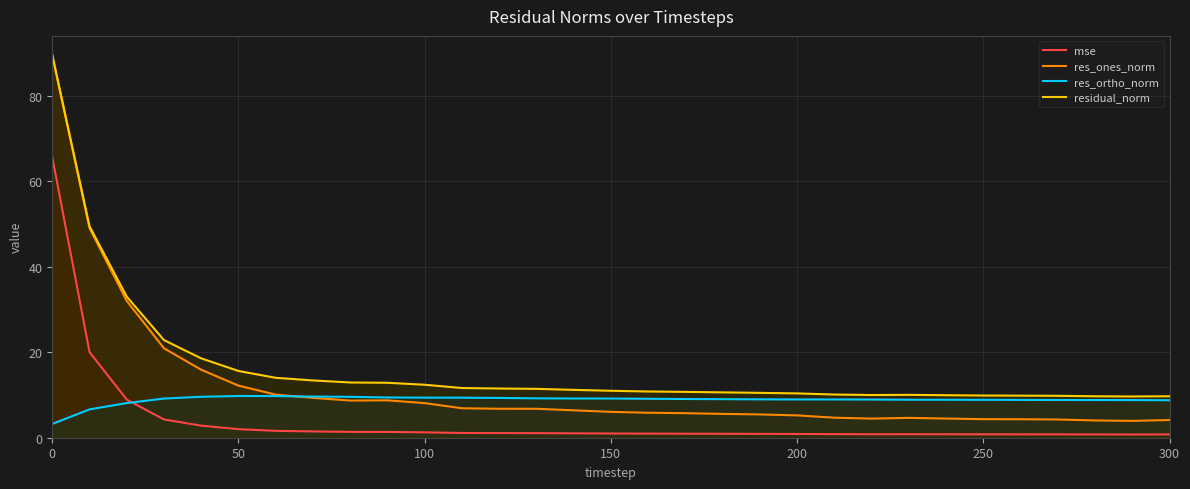

Is it true that residual_norm equals 3.8 at 250?

False